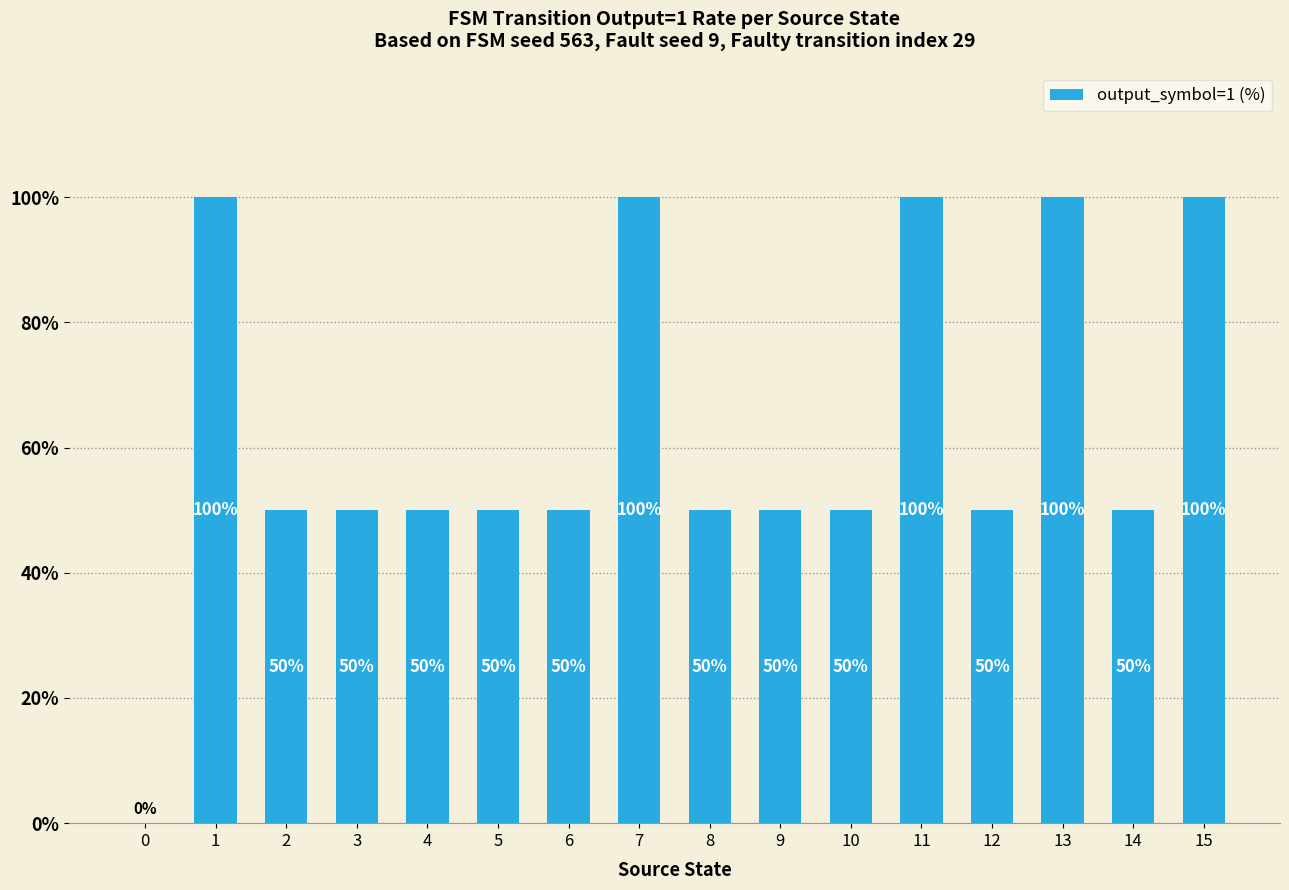

What is the sum of the values at 5 and 11?

150